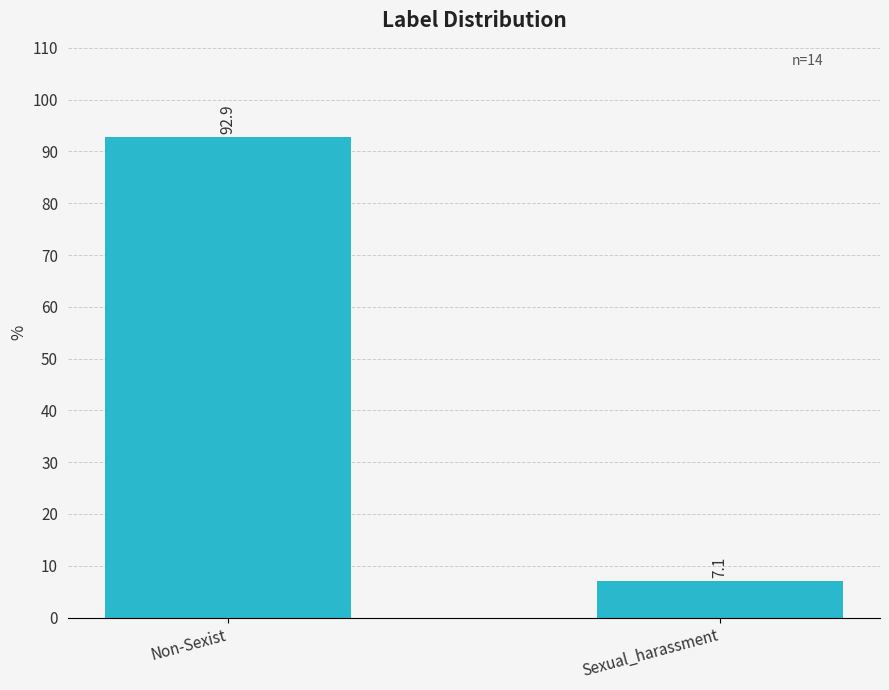

What is the value of the 1st bar from the left?

92.9